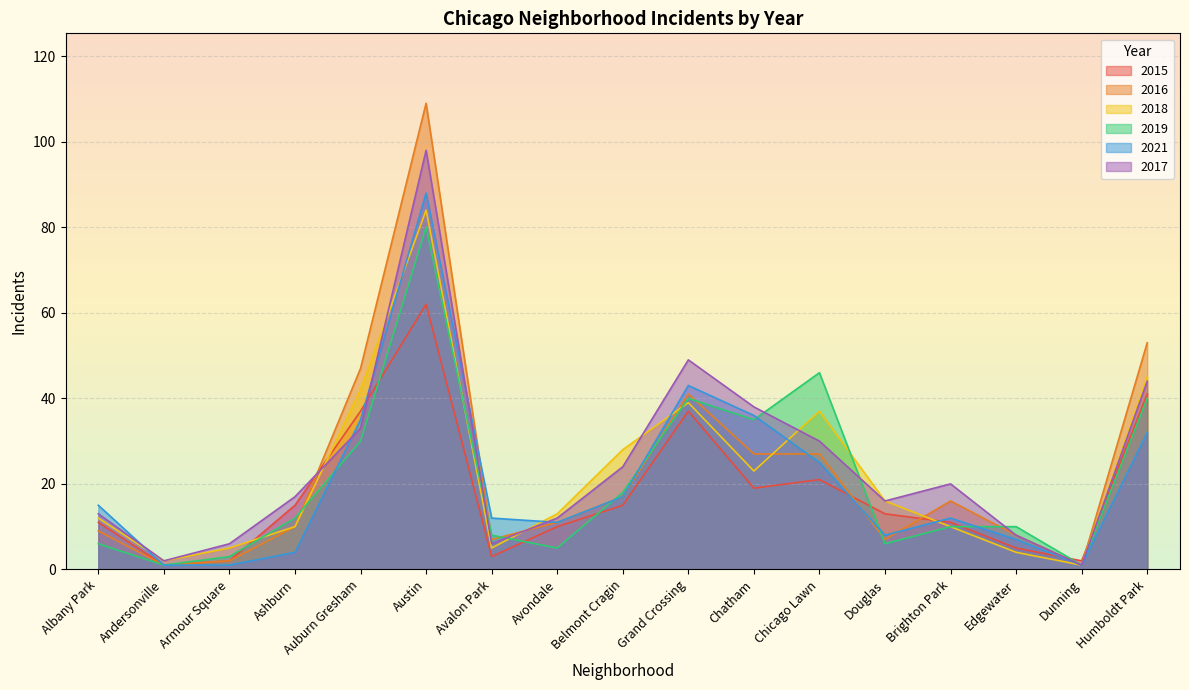

What position from the left is Brighton Park?

14